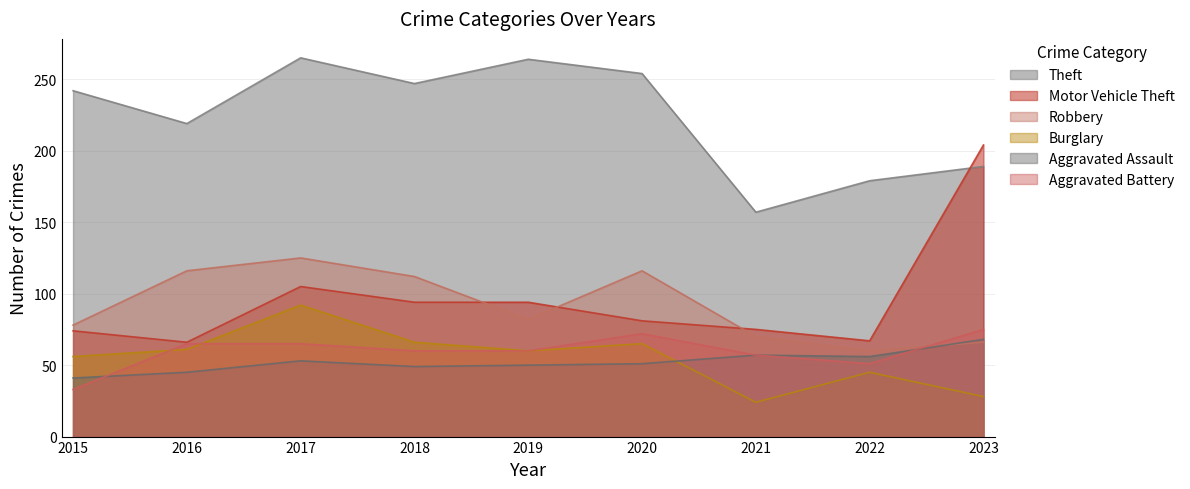

What is the average value of the Burglary series?

55